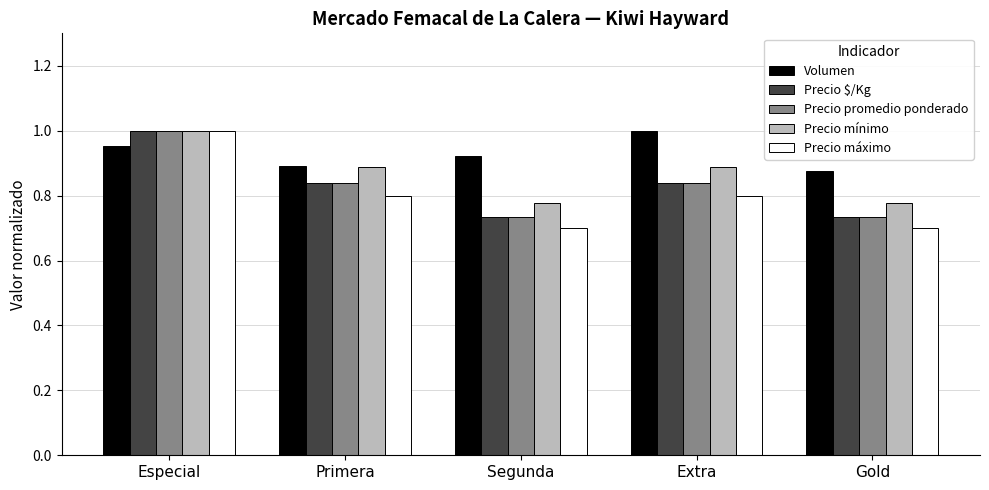

Which series changed the most between Especial and Gold?

Precio máximo